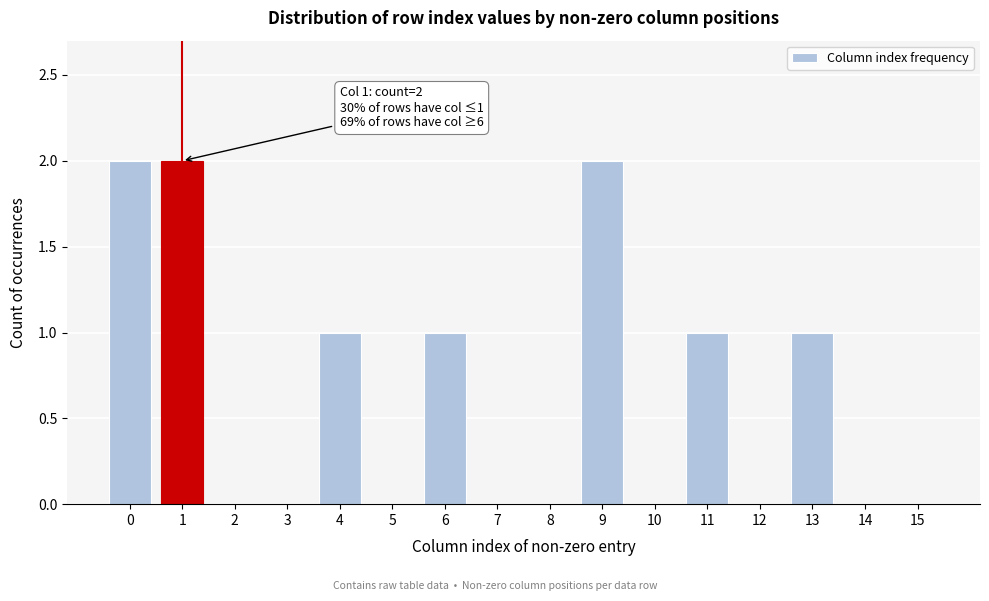

Reading left to right, list all the values displayed in this chart.

0=2	1=2	2=0	3=0	4=1	5=0	6=1	7=0	8=0	9=2	10=0	11=1	12=0	13=1	14=0	15=0